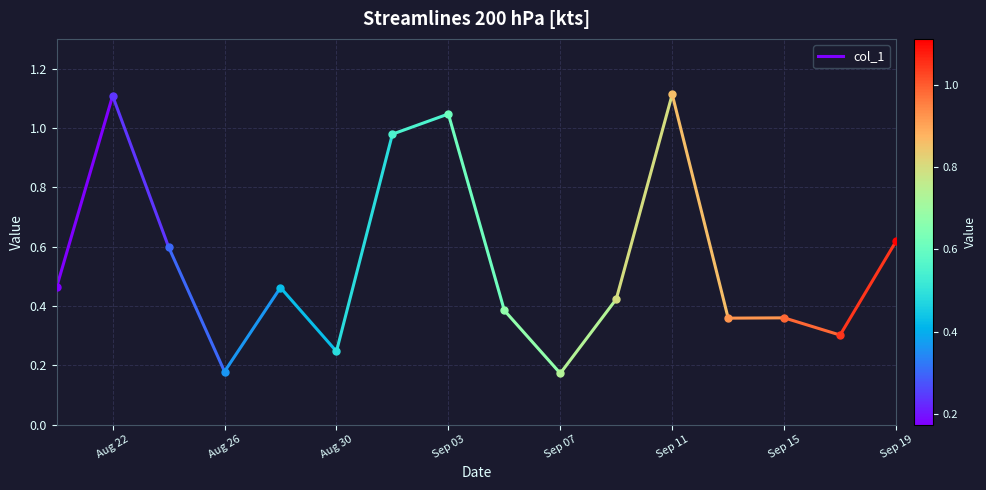

How many lines are shown in the chart?

1